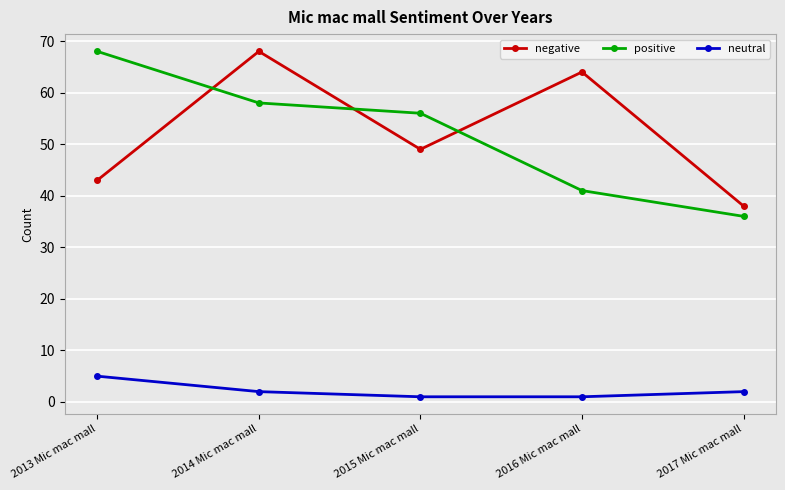

The value of negative at 2014 Mic mac mall is 68. True or false?

True